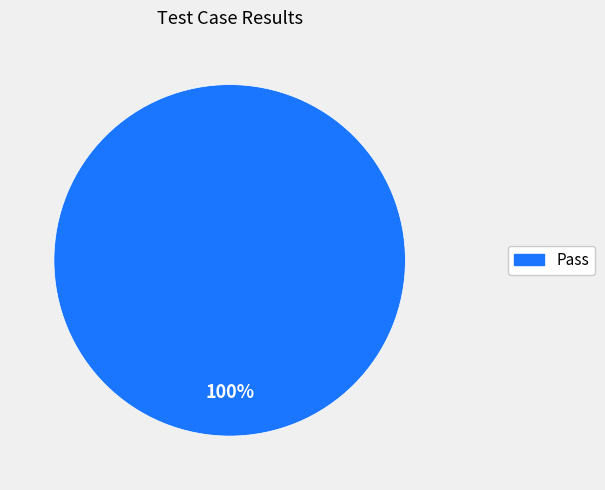

Does any single category account for the majority?

Yes